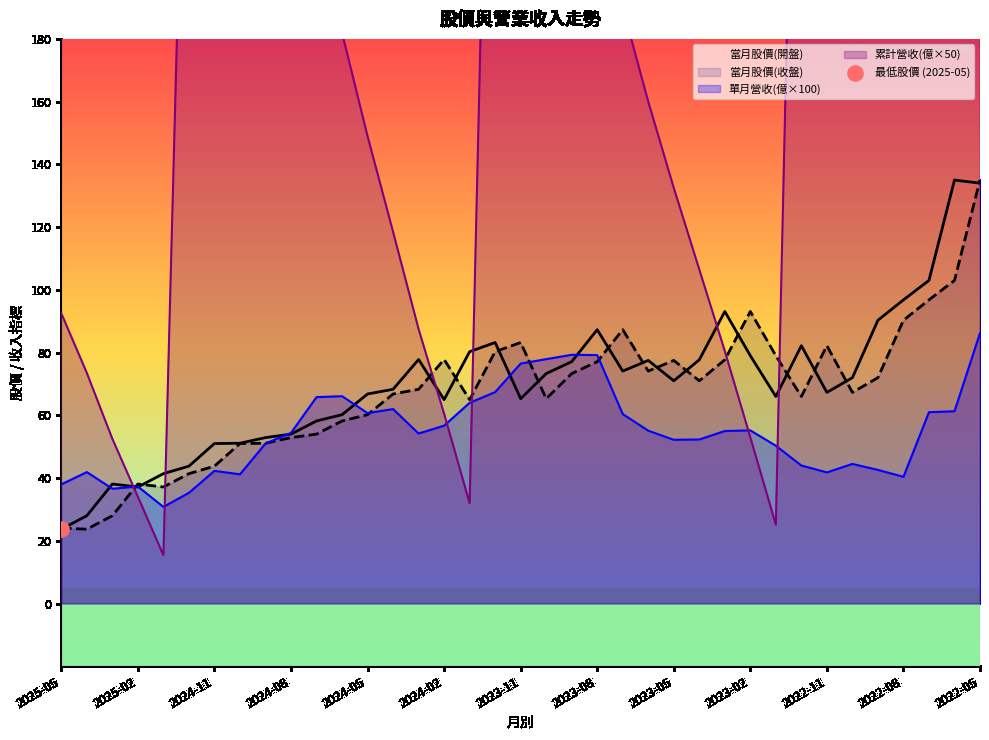

Which series contains the lowest Y value?

累計營收(億×50)